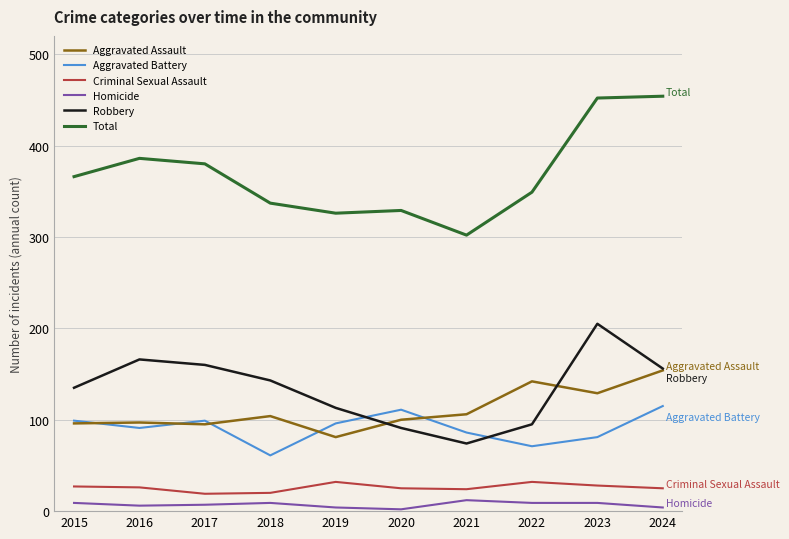

What is the highest value of the Robbery series?

205